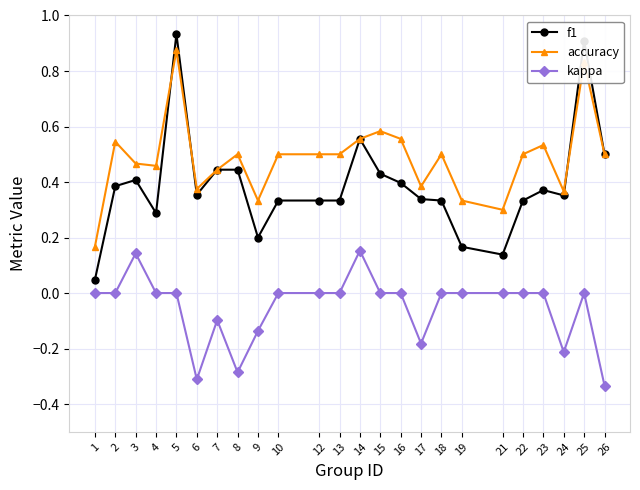

At which category does f1 reach its first local valley?

4